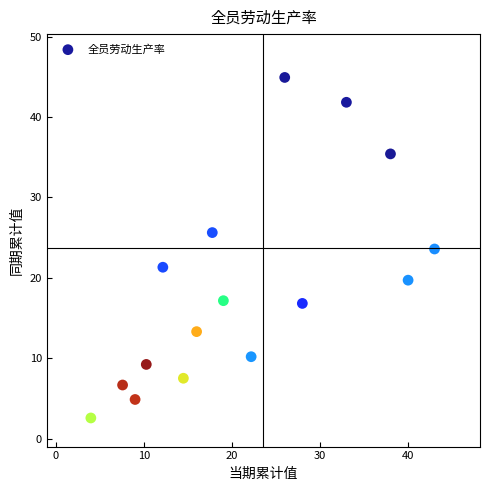

What Y value in the scatter plot is closest to 23?

23.6